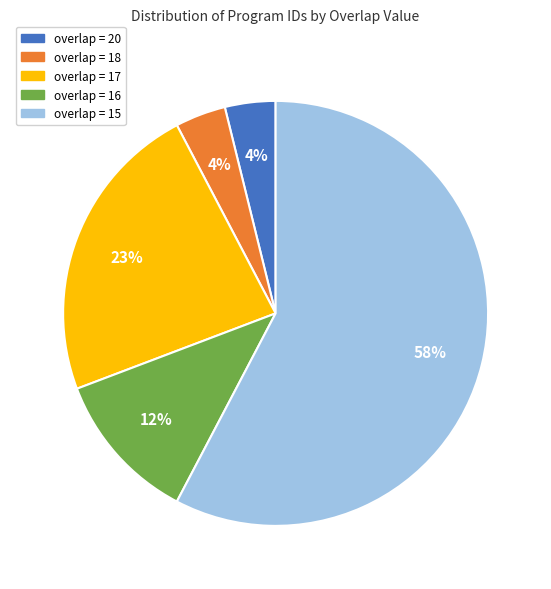

To the nearest percent, what is the average slice percentage?

20%